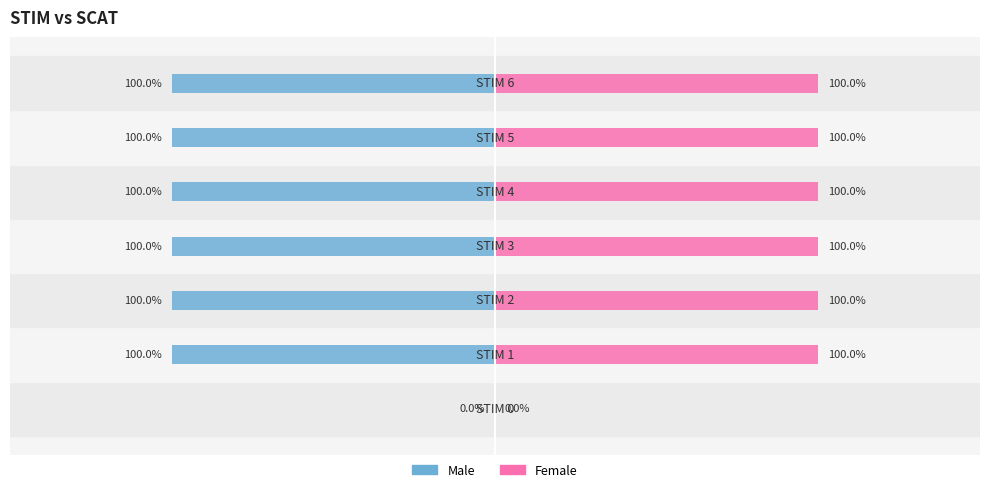

The value of Male at 4 is -1. True or false?

False